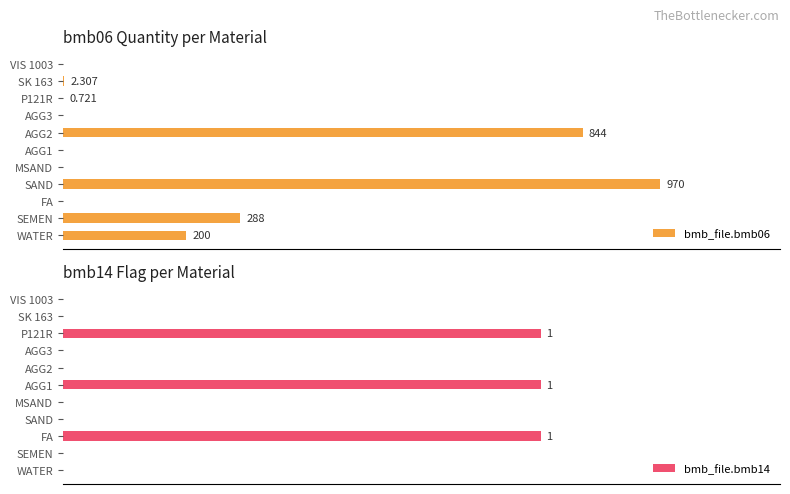

Which series changed the most between 1000 and 9?

bmb_file.bmb06